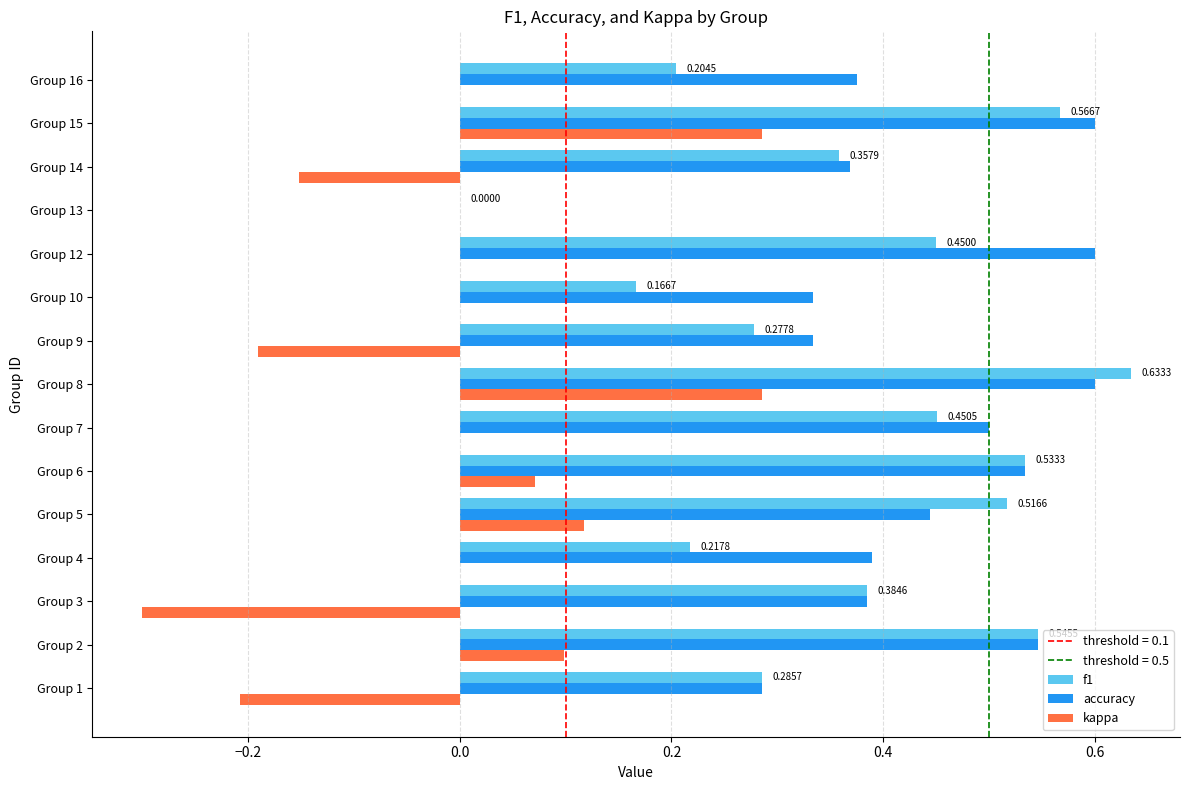

Which series changed the most between Group 12 and Group 14?

accuracy